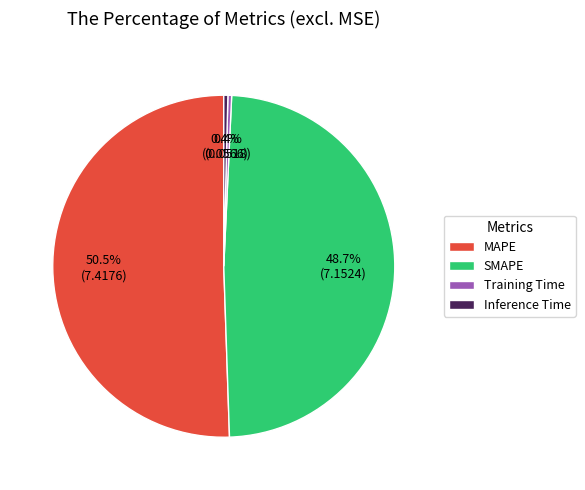

To the nearest percent, what is the difference between the MAPE and Training Time slice percentages?

50%